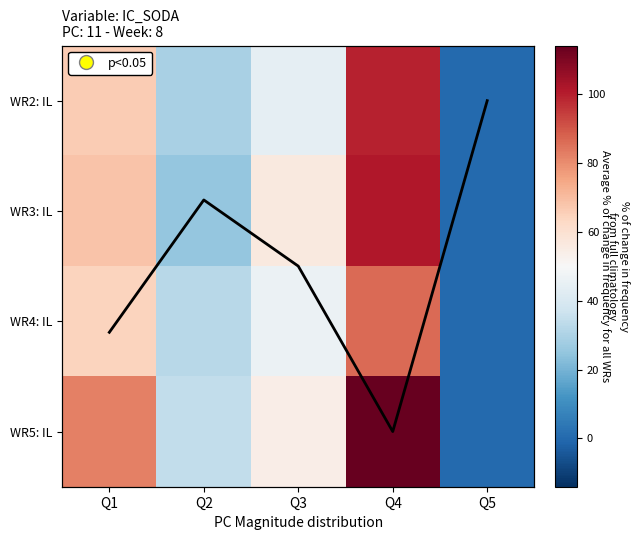

How many values in the WR5: IL series exceed 54?

2